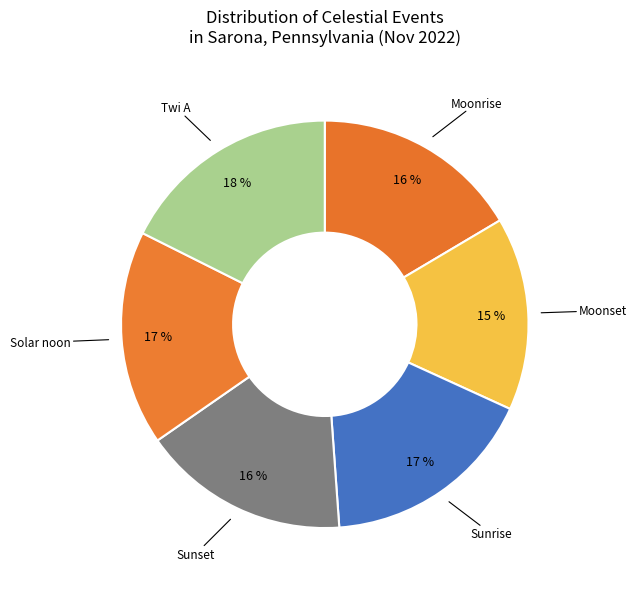

Which category has the smallest portion of the pie?

Moonset